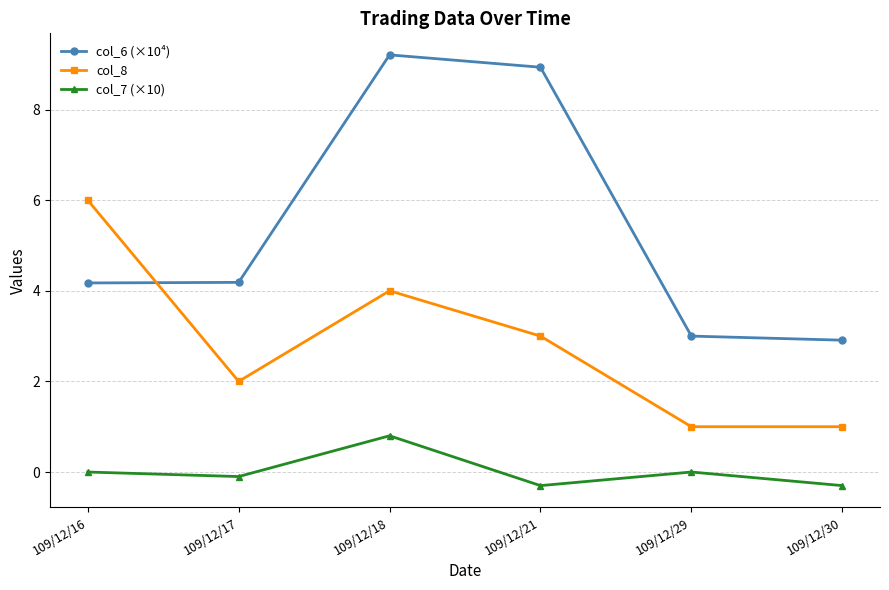

Which category has the highest value in the col_6 (×10⁴) series?

109/12/18